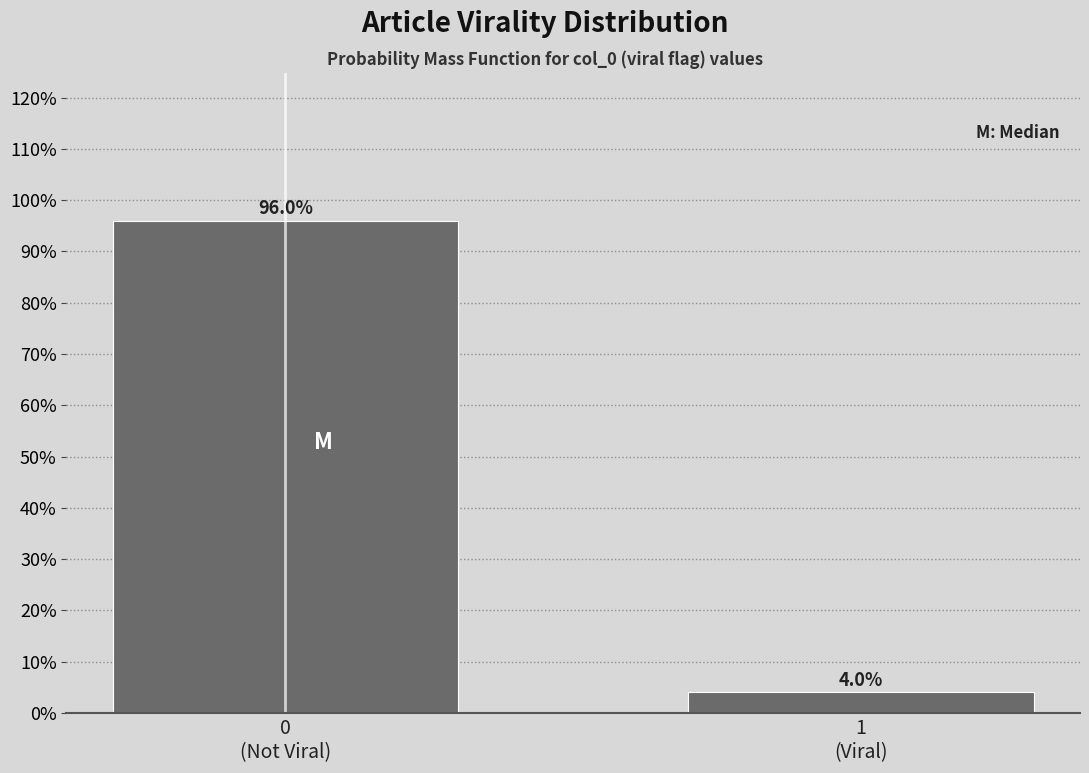

Reading right to left, list all the values displayed in this chart.

4.0	96.0